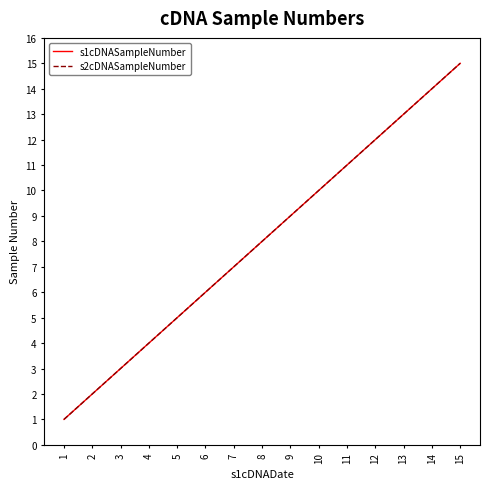

Reading left to right, extract all data points from this chart.

s1cDNASampleNumber: 1=1	2=2	3=3	4=4	5=5	6=6	7=7	8=8	9=9	10=10	11=11	12=12	13=13	14=14	15=15
s2cDNASampleNumber: 1=1	2=2	3=3	4=4	5=5	6=6	7=7	8=8	9=9	10=10	11=11	12=12	13=13	14=14	15=15